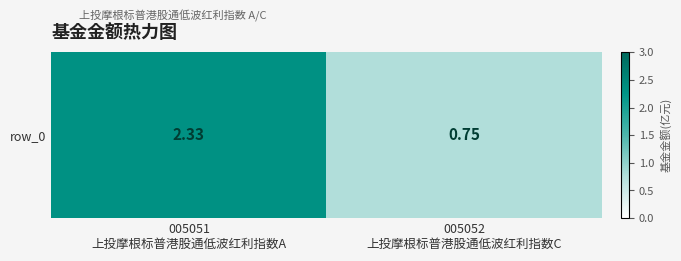

What is the average value?

1.5